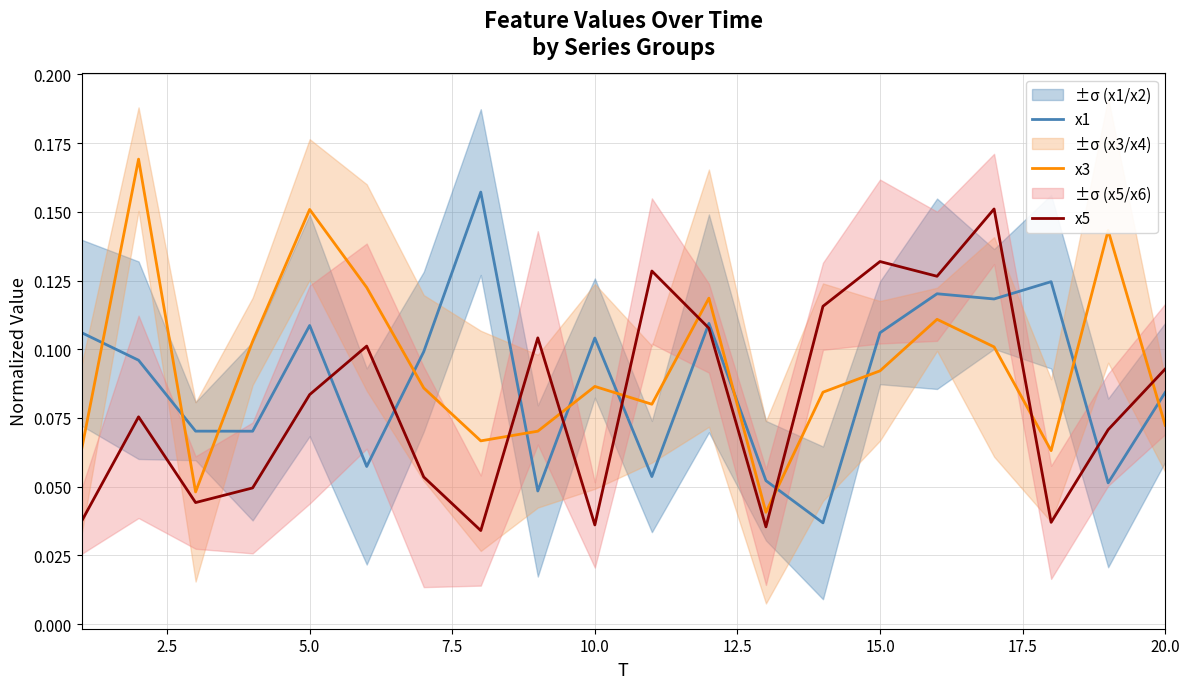

True or false: x5 has more than 1 interior local peaks.

True